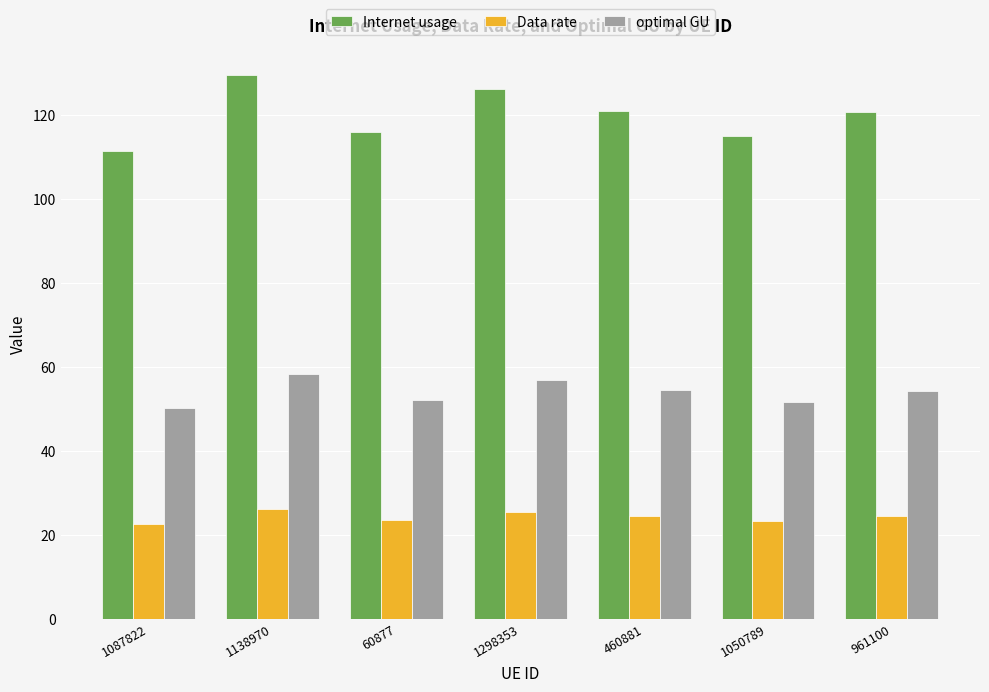

What is the minimum value for optimal GU?

50.1